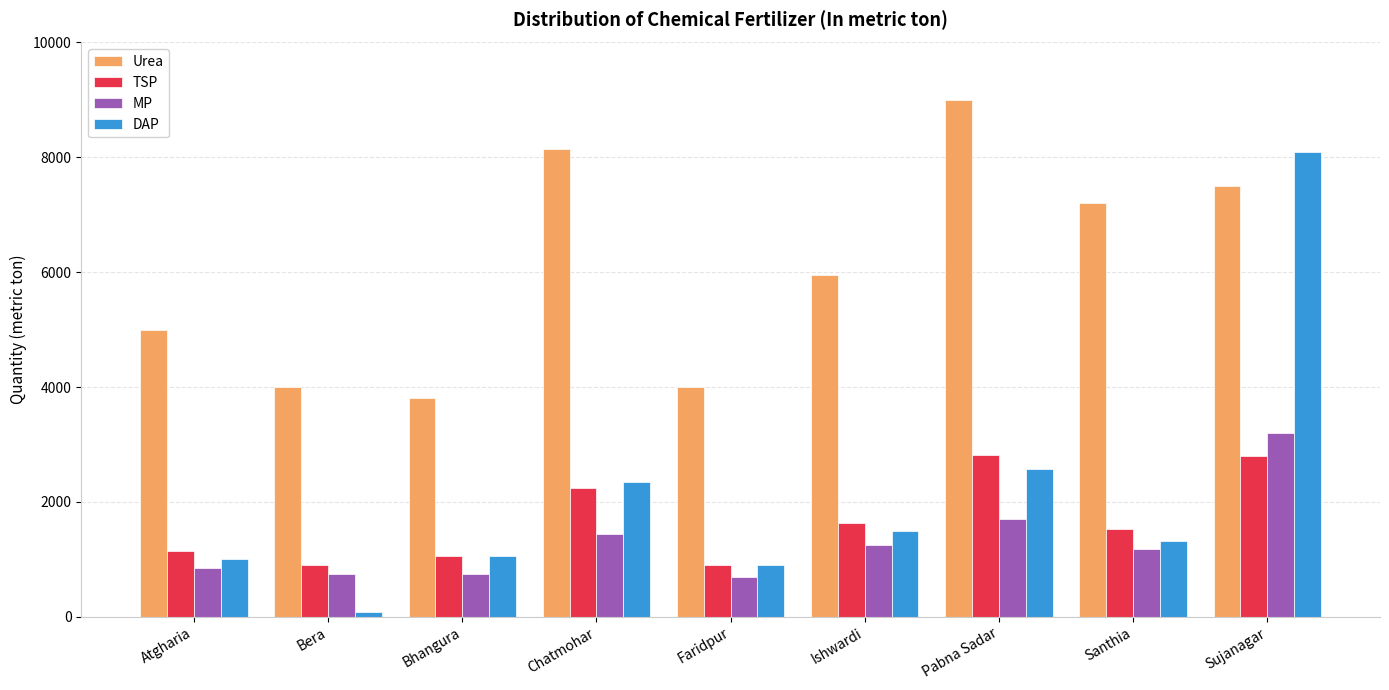

List the series in order of their peak value, highest first.

Urea, DAP, MP, TSP